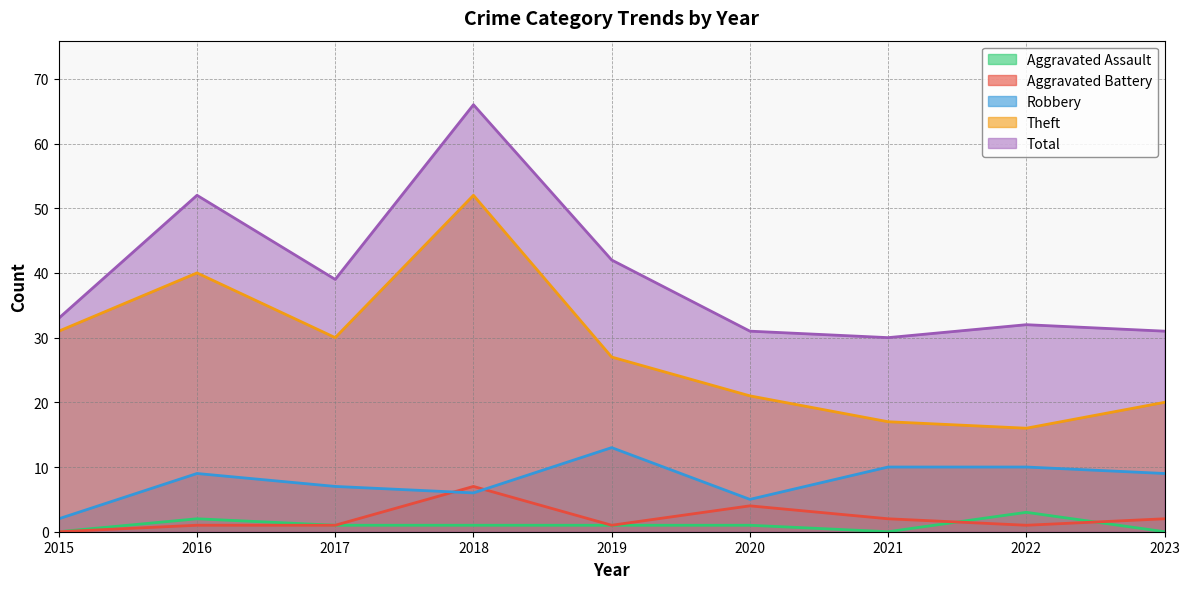

True or false: Robbery and Total cross at least once.

False